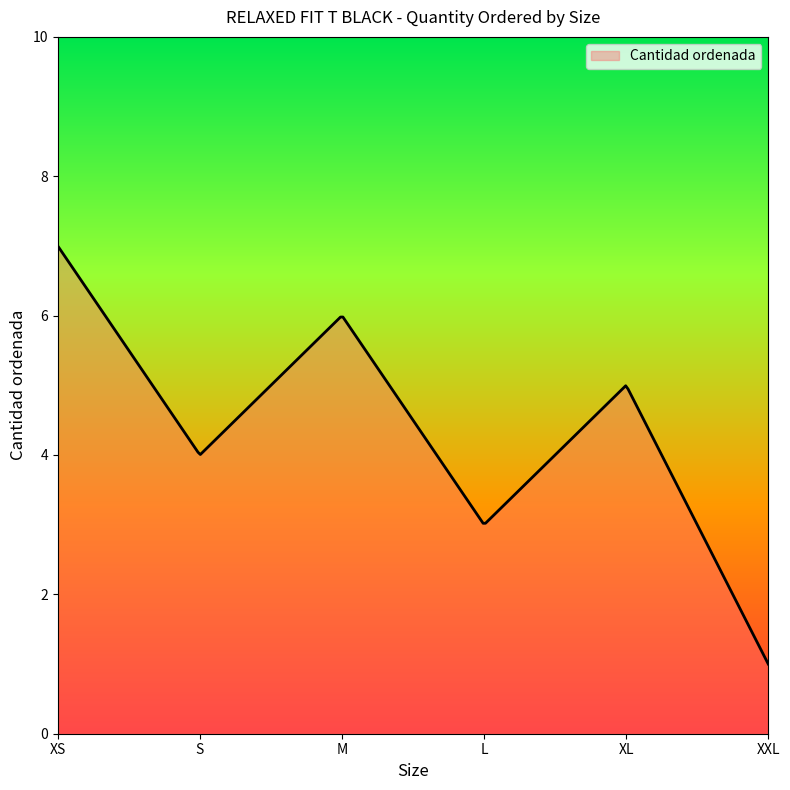

What is the difference between the maximum and minimum values?

6.0